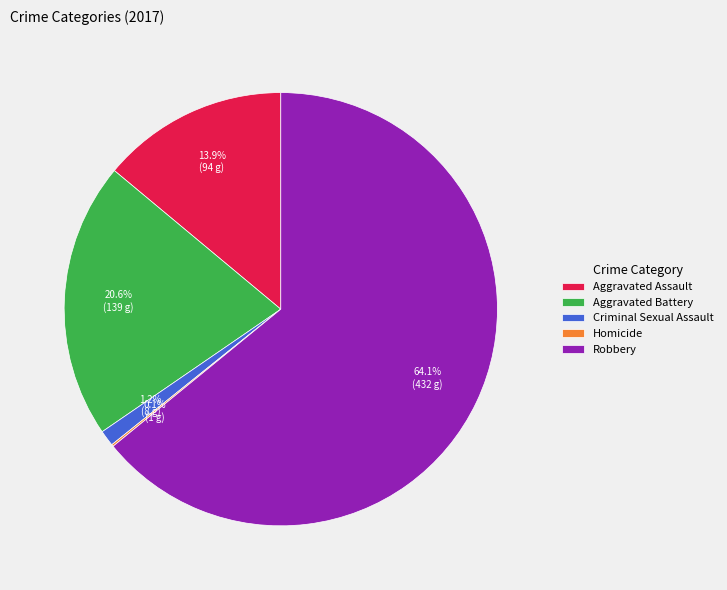

Which slice represents more than half of the pie?

Robbery